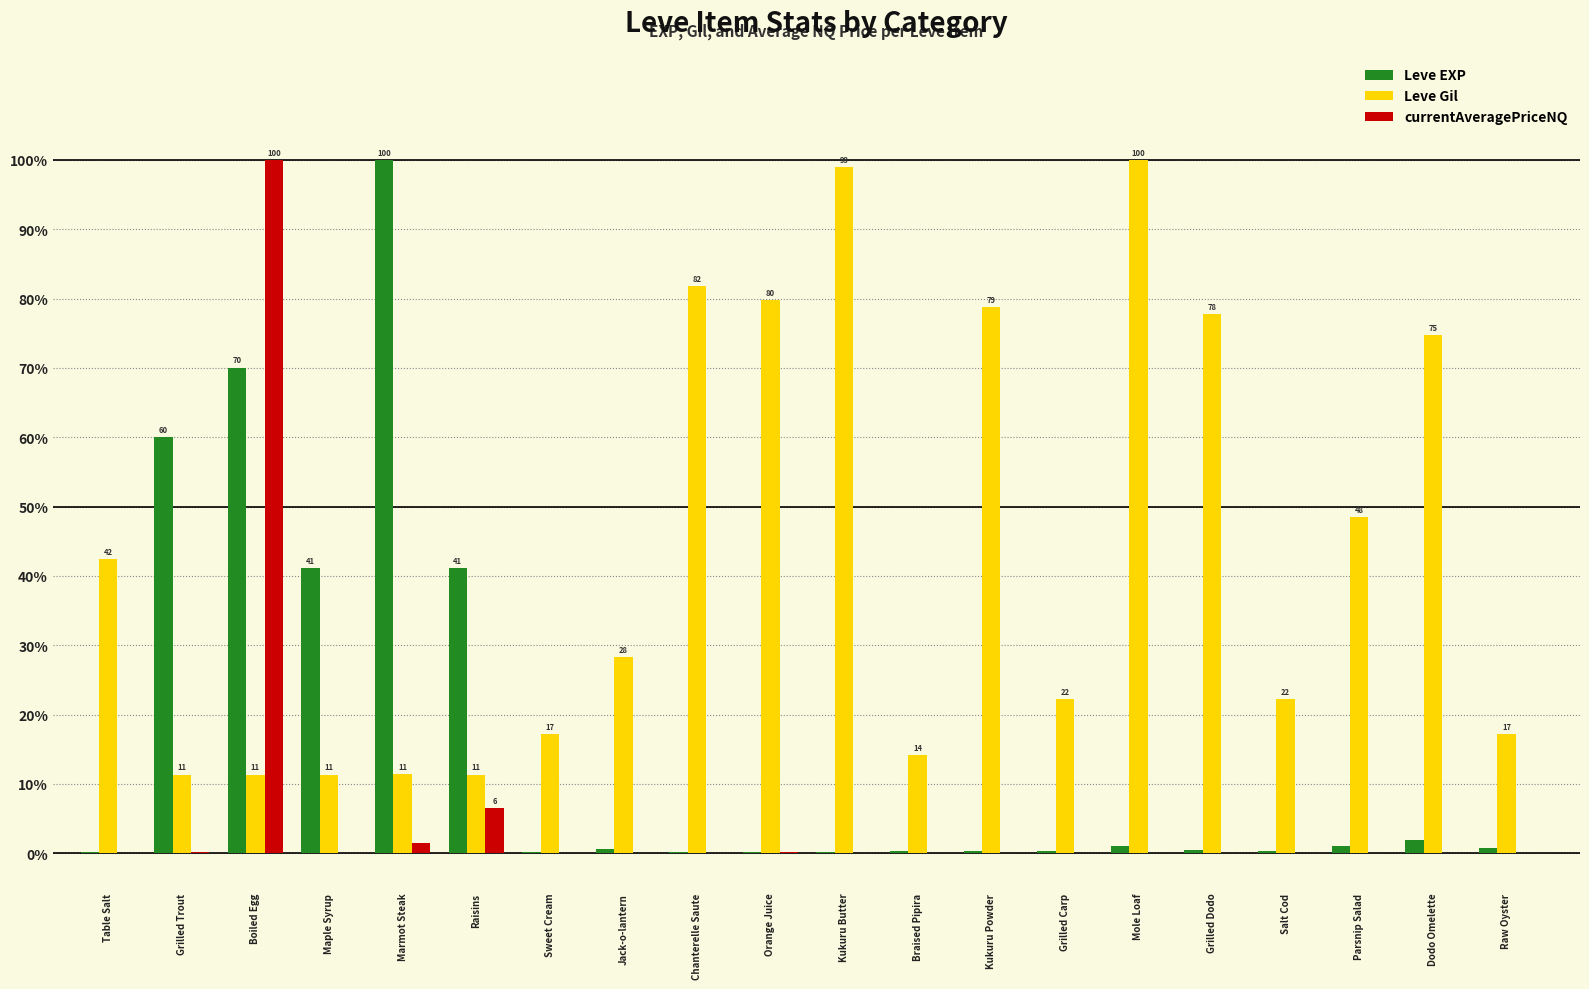

What is the sum of all Leve EXP values?

320.1